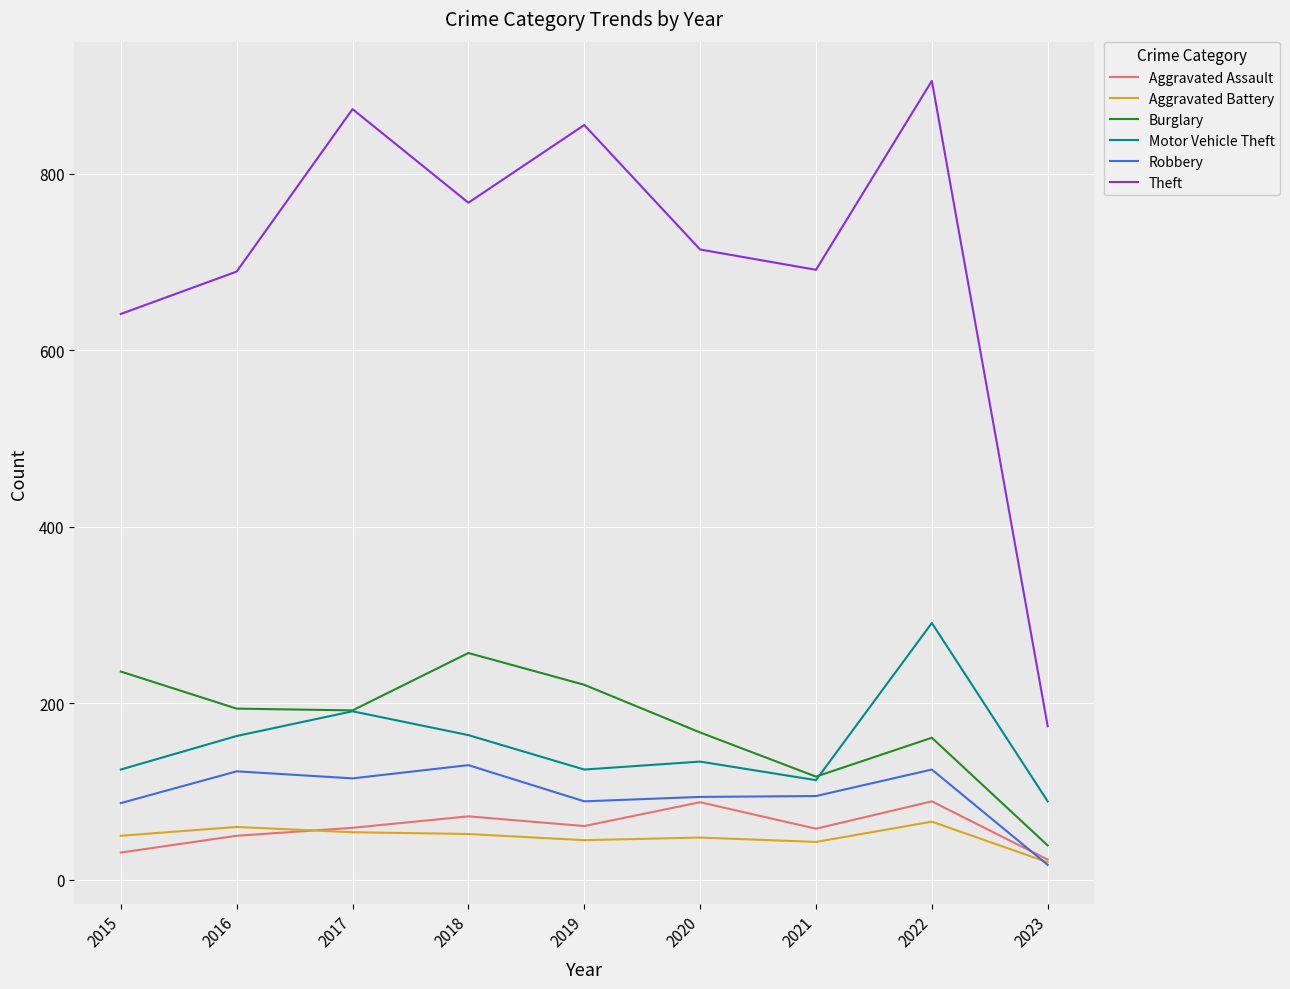

What is the total value across all series at 2017?

1484